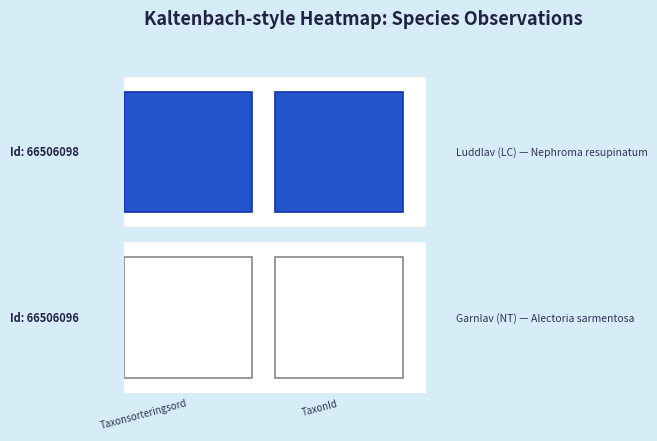

Reading left to right, what are all the values shown in this chart?

66506098: 78603	6464
66506096: 77506	6425